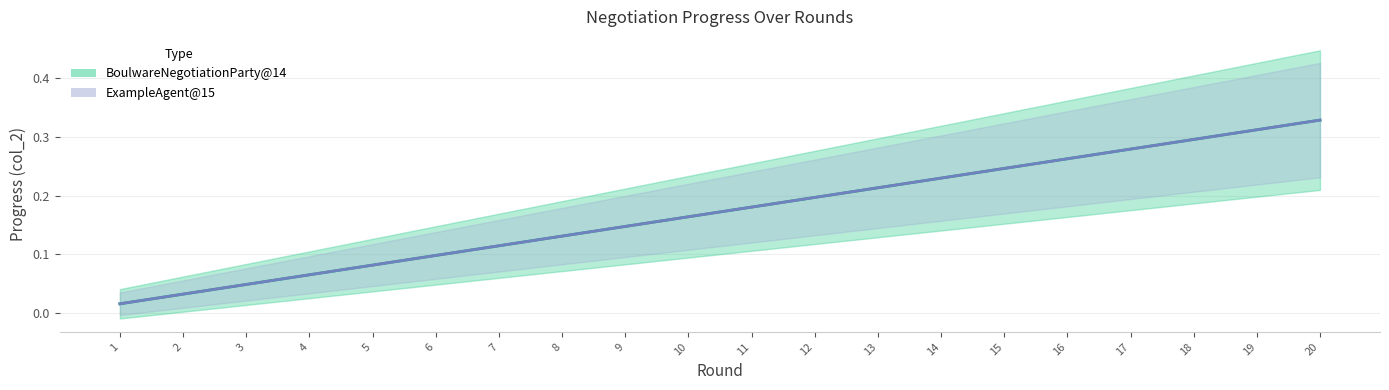

Which series has the largest range (max minus min)?

BoulwareNegotiationParty@14